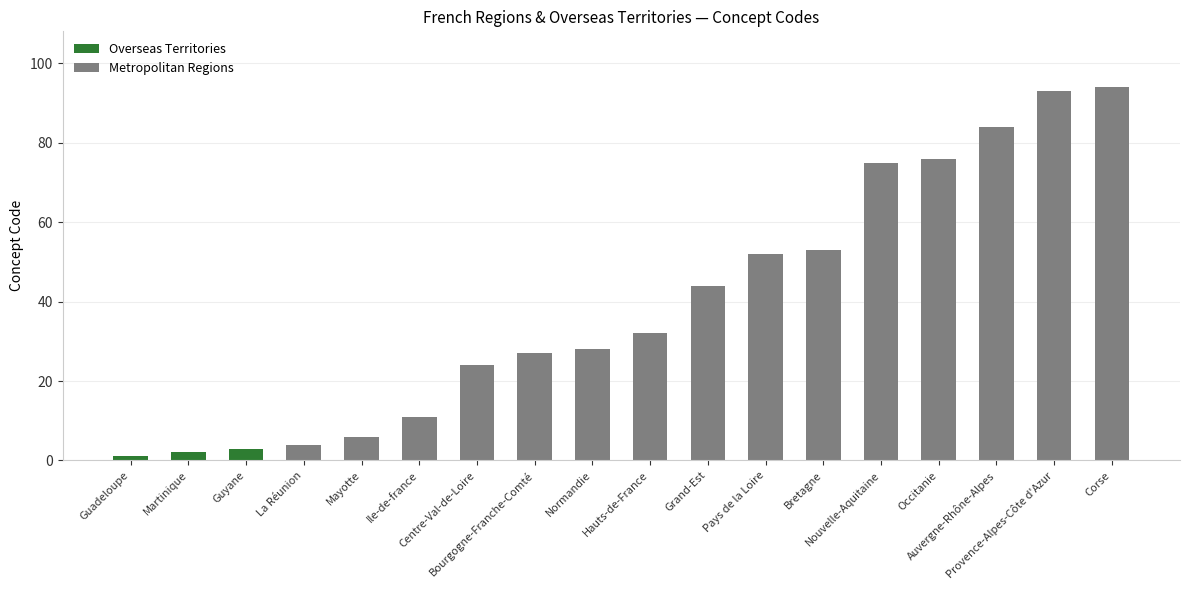

What is the label of the 13th bar from the left?

Bretagne